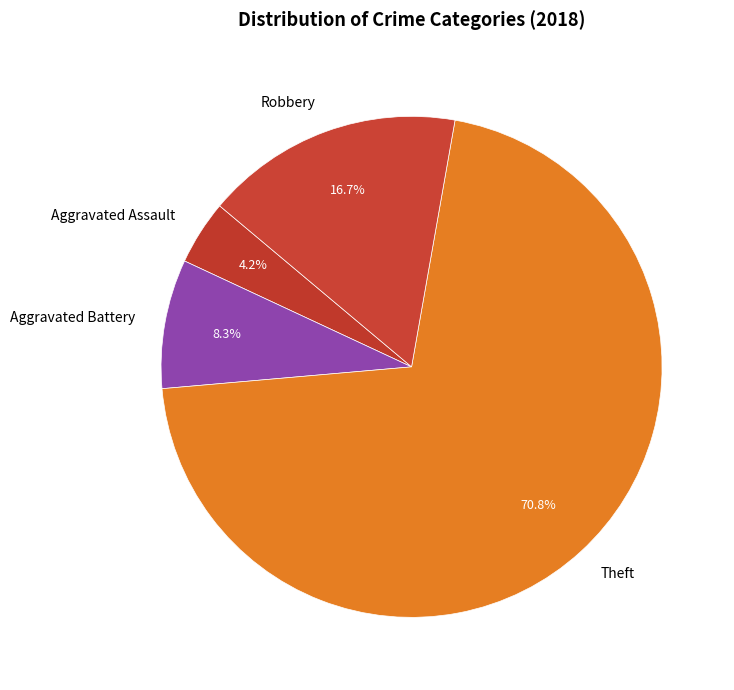

What is the majority slice?

Theft